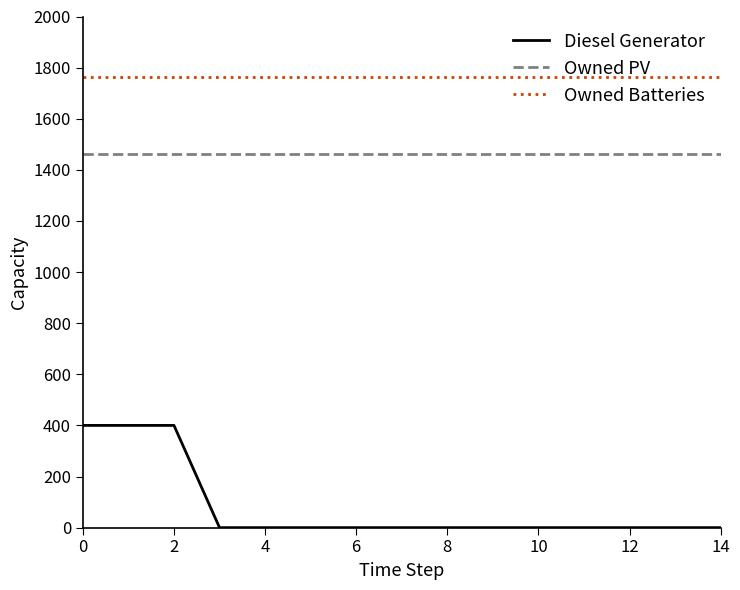

Which series has the largest total across all categories?

Owned Batteries